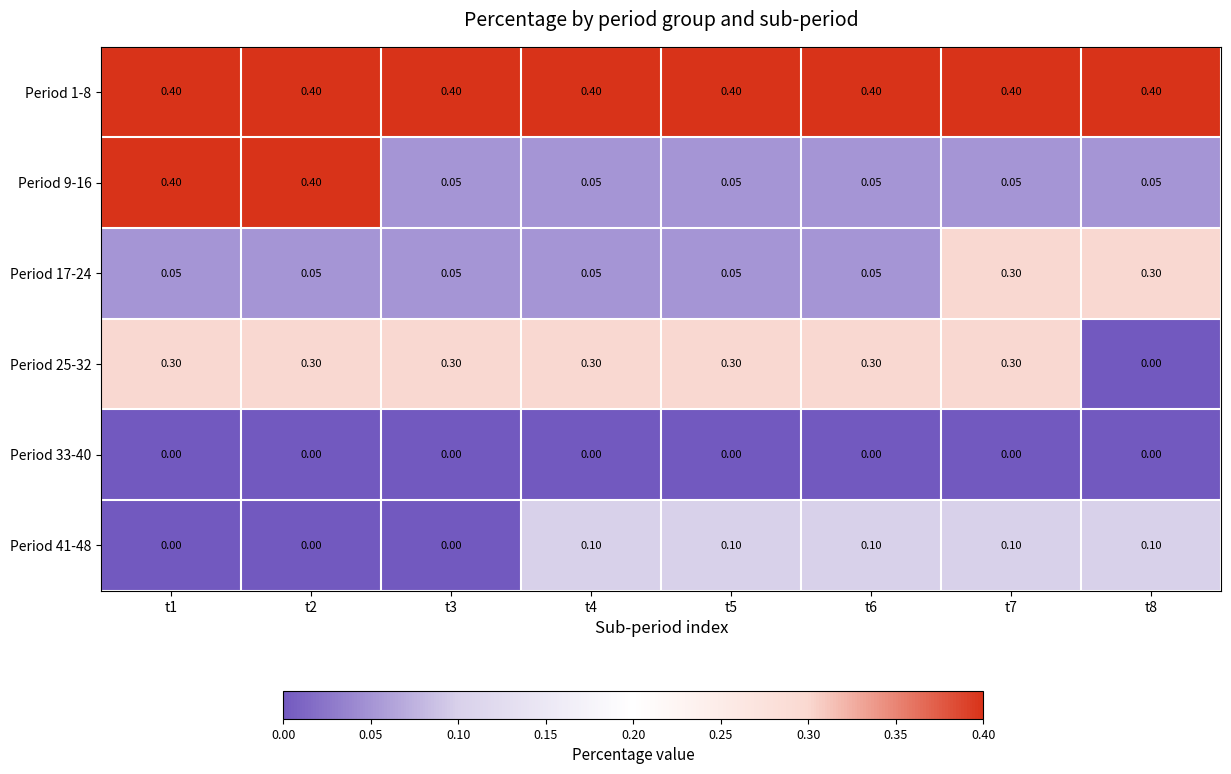

Is the value of Period 17-24 at t6 greater than the value of Period 1-8 at t5?

No